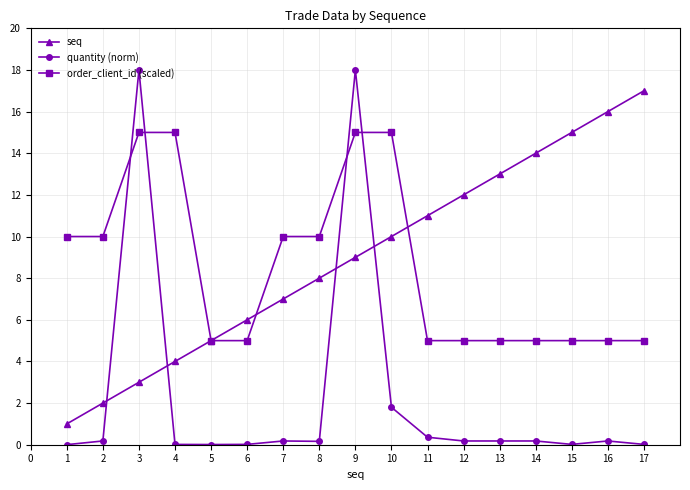

What is the difference between the order_client_id (scaled) values at 5 and 9?

10.0